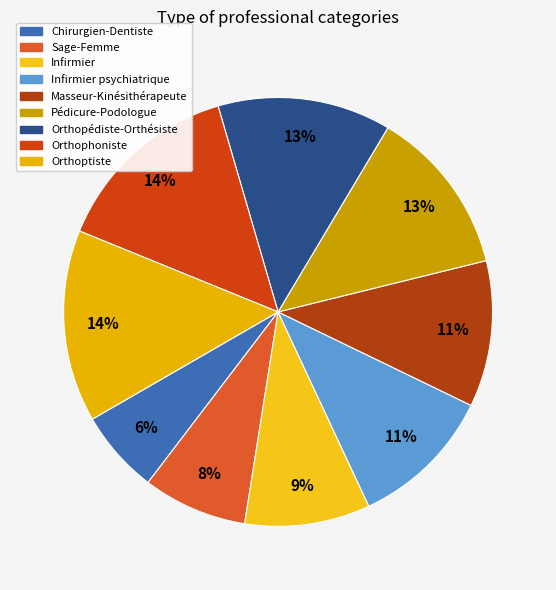

To the nearest percent, what portion does Orthophoniste represent?

14%